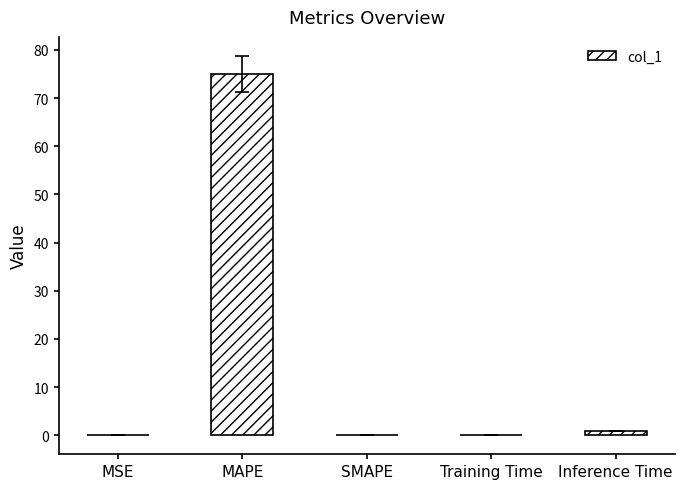

How many categories are shown in the chart?

5